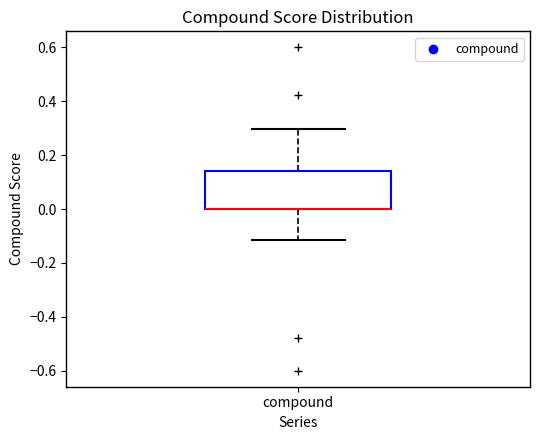

Where does the lower whisker of the box for compound end on the y-axis? The values are not printed on the chart, so give them approximately, as read against the axis.

-0.12